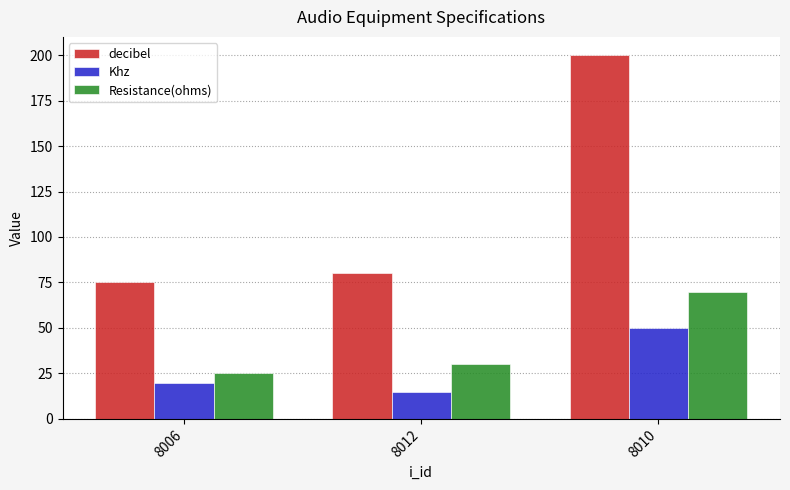

What value does the decibel series have at 8012, to the nearest 50?

100